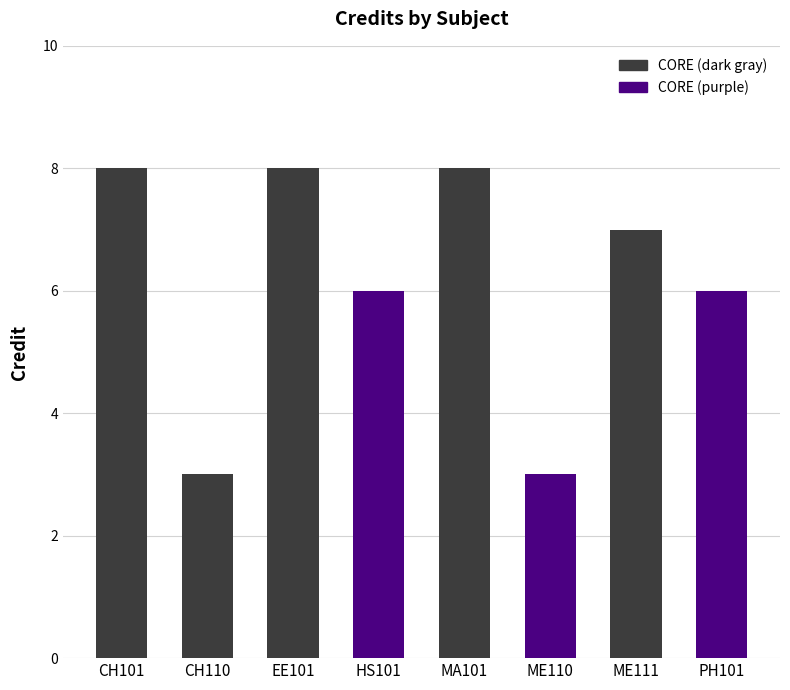

What is the change in value from EE101 to ME110?

-5